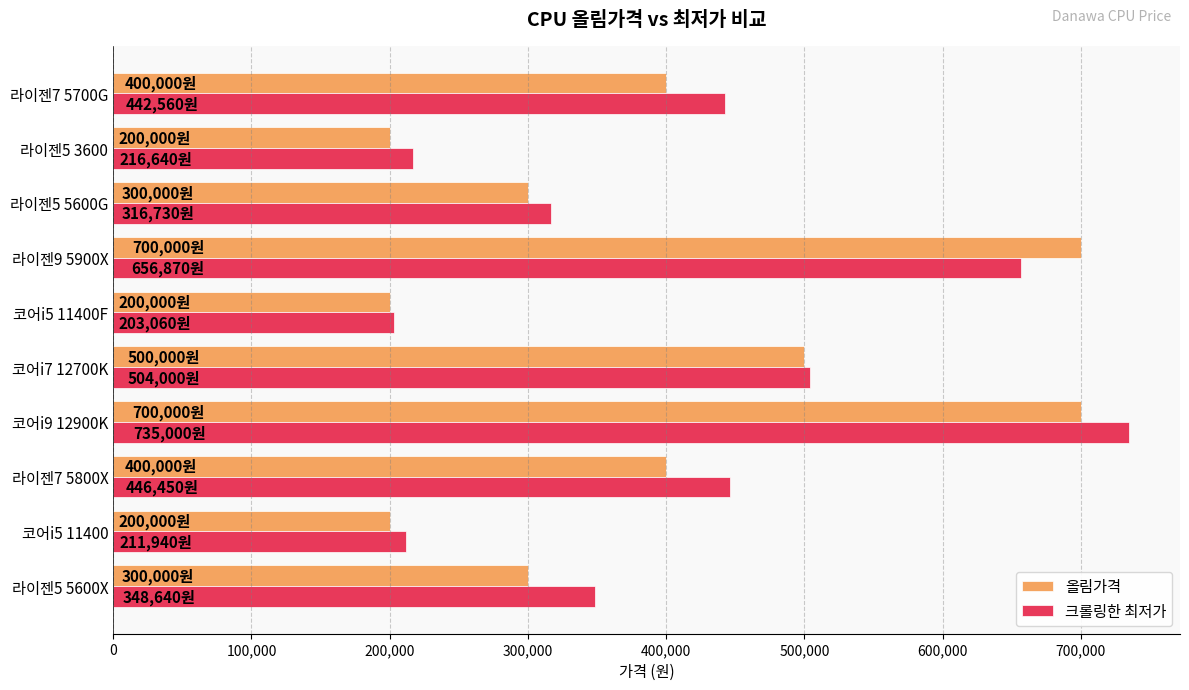

What is the spread (max minus min) of values at 라이젠7 5700G?

42560